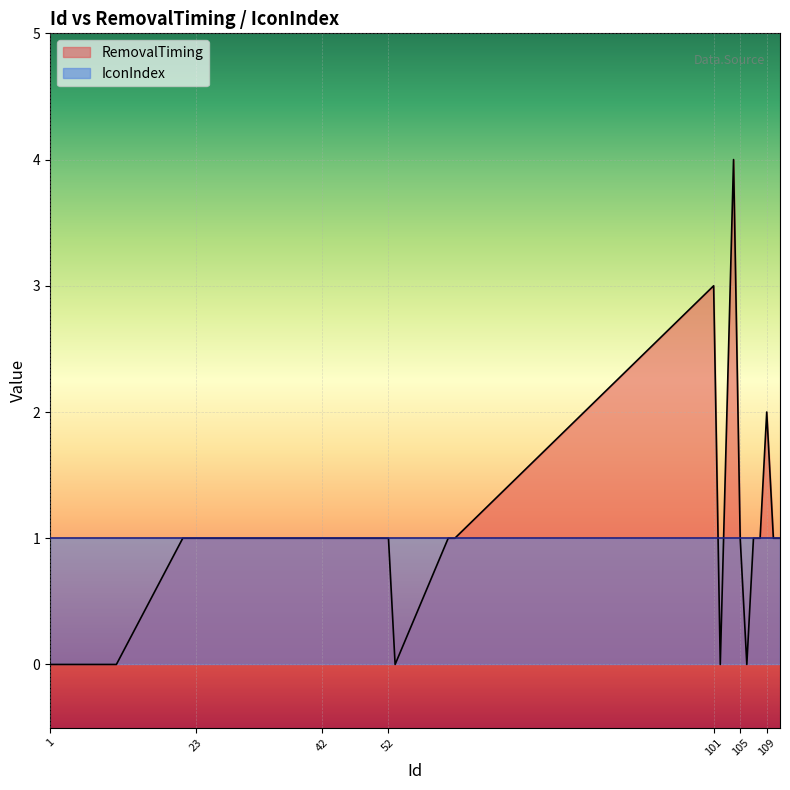

Count the values in the range 1 to 2.

20